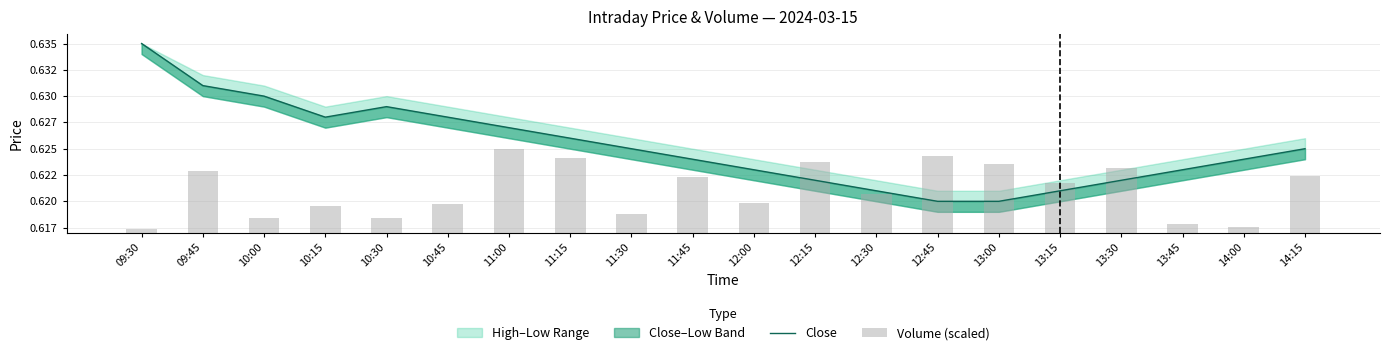

The Close series shows 0.3 at 13:00. True or false?

False